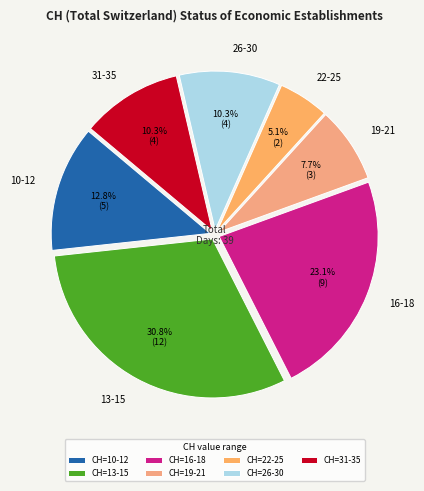

To the nearest percent, what is the average slice percentage?

14%